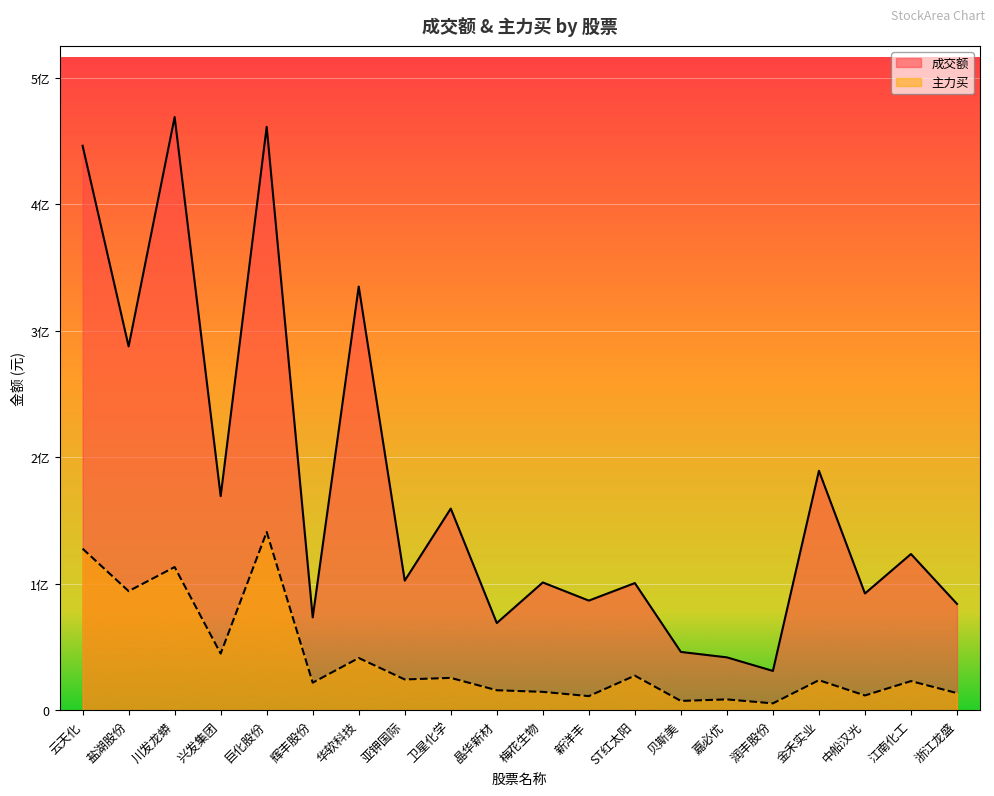

What are all the series names shown in the legend?

成交额, 主力买